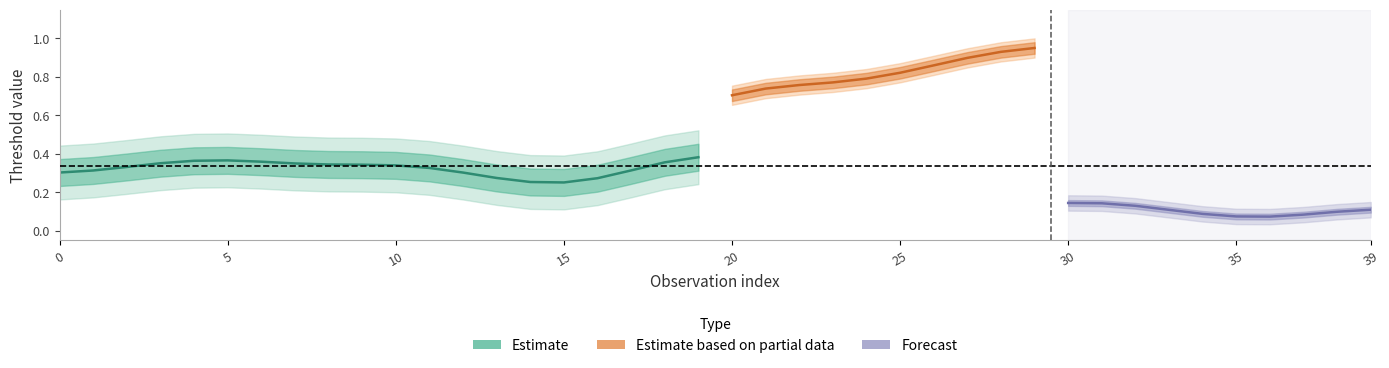

True or false: th3 and th1 intersect in this chart.

True